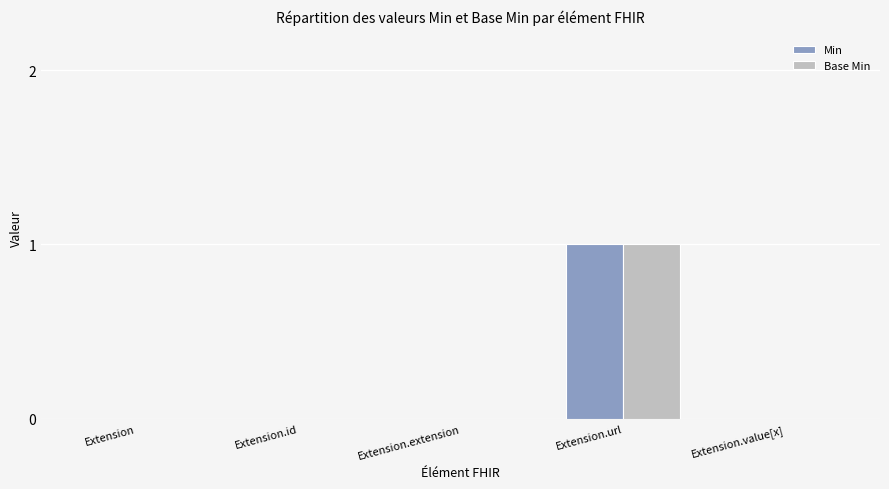

How many distinct data groups are displayed?

2